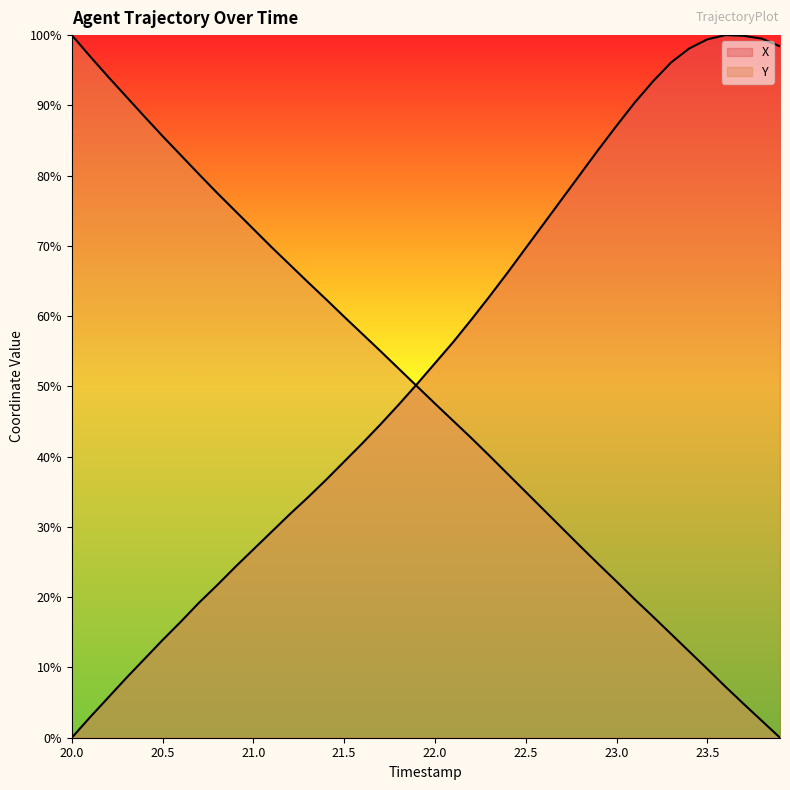

Which has a higher value, 20.9 or 23.9?

23.9